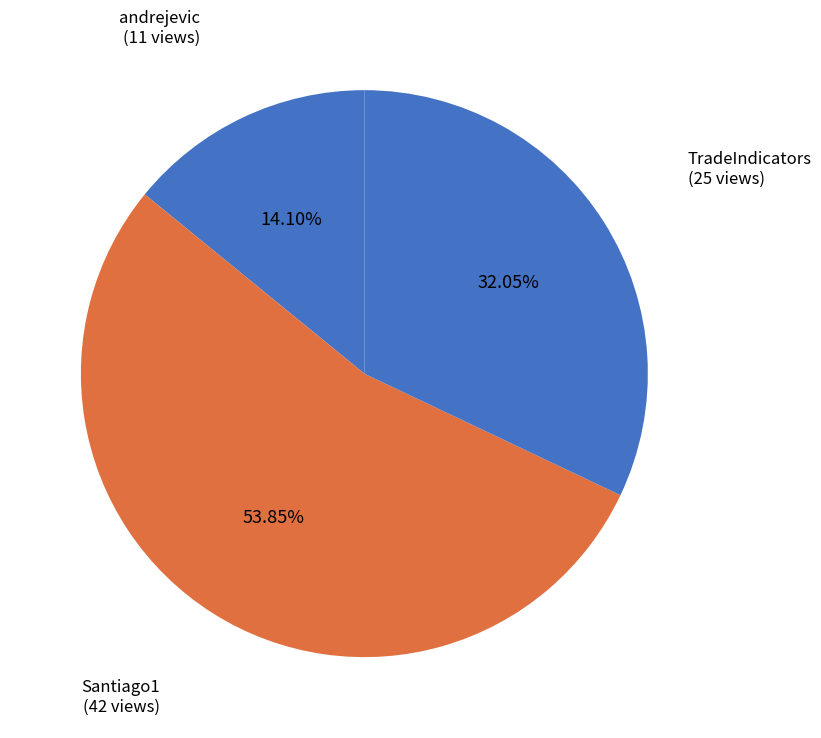

What is the majority slice?

Santiago1